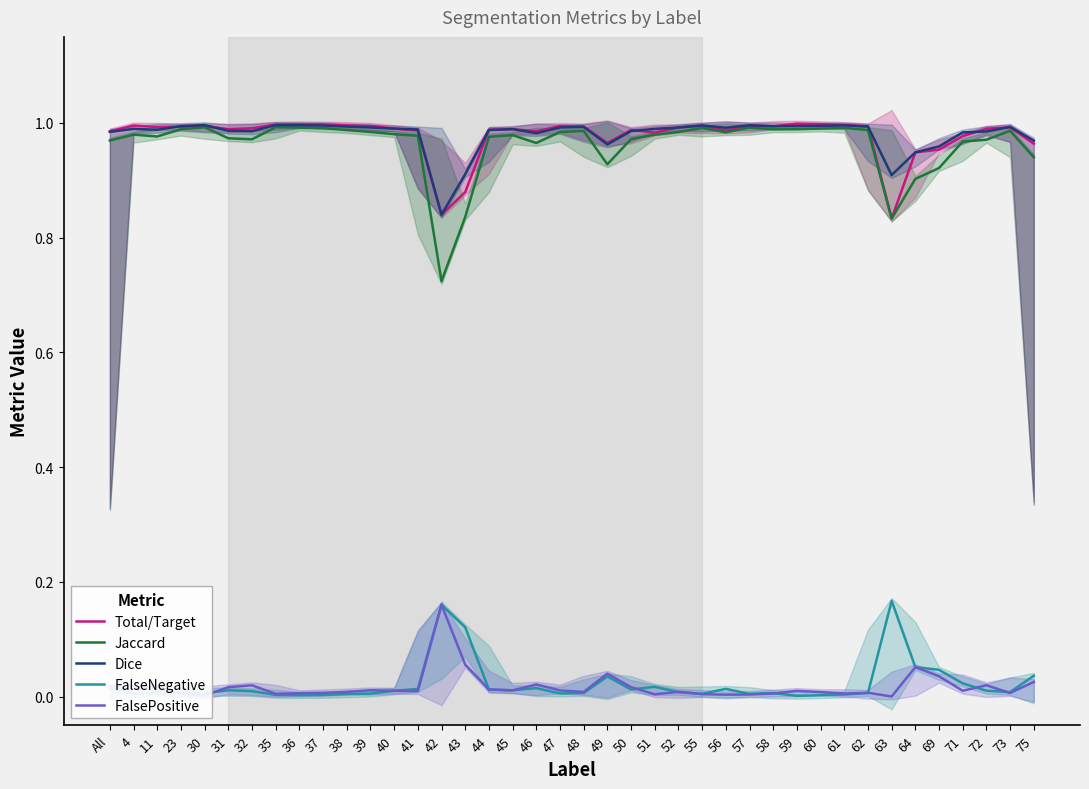

Is this an area chart (filled region under the line)?

No